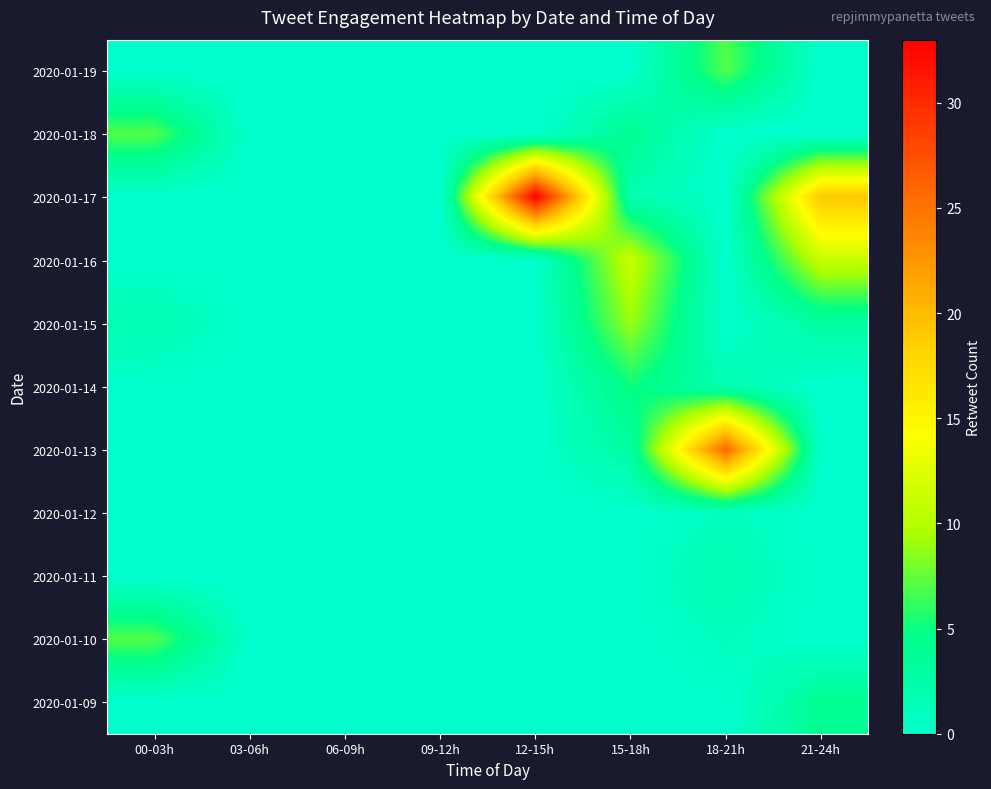

Reading left to right, what are all the values shown in this chart?

2020-01-19: 00-03h=0	03-06h=0	06-09h=0	09-12h=0	12-15h=0	15-18h=0	18-21h=7	21-24h=0
2020-01-18: 00-03h=7	03-06h=0	06-09h=0	09-12h=0	12-15h=0	15-18h=4	18-21h=0	21-24h=0
2020-01-17: 00-03h=0	03-06h=0	06-09h=0	09-12h=0	12-15h=33	15-18h=2	18-21h=0	21-24h=19
2020-01-16: 00-03h=0	03-06h=0	06-09h=0	09-12h=0	12-15h=0	15-18h=11	18-21h=0	21-24h=11
2020-01-15: 00-03h=2	03-06h=0	06-09h=0	09-12h=0	12-15h=0	15-18h=9	18-21h=0	21-24h=3
2020-01-14: 00-03h=0	03-06h=0	06-09h=0	09-12h=0	12-15h=0	15-18h=5	18-21h=2	21-24h=0
2020-01-13: 00-03h=0	03-06h=0	06-09h=0	09-12h=0	12-15h=0	15-18h=3	18-21h=26	21-24h=0
2020-01-12: 00-03h=0	03-06h=0	06-09h=0	09-12h=0	12-15h=0	15-18h=0	18-21h=1	21-24h=0
2020-01-11: 00-03h=0	03-06h=0	06-09h=0	09-12h=0	12-15h=0	15-18h=0	18-21h=2	21-24h=0
2020-01-10: 00-03h=7	03-06h=0	06-09h=0	09-12h=0	12-15h=0	15-18h=0	18-21h=1	21-24h=0
2020-01-09: 00-03h=0	03-06h=0	06-09h=0	09-12h=0	12-15h=0	15-18h=0	18-21h=0	21-24h=4